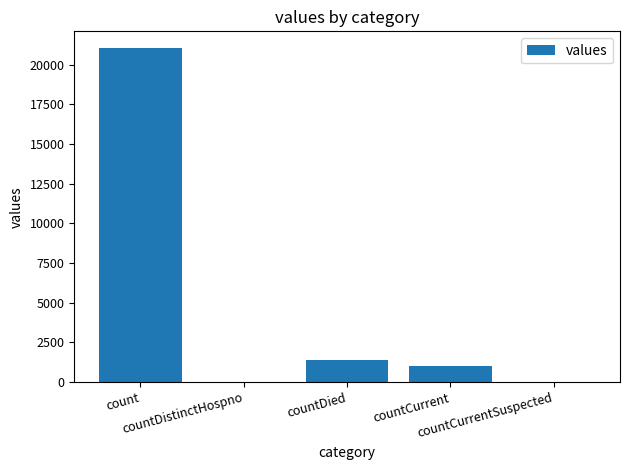

The chart shows a value of -11549 at countDistinctHospno. True or false?

False